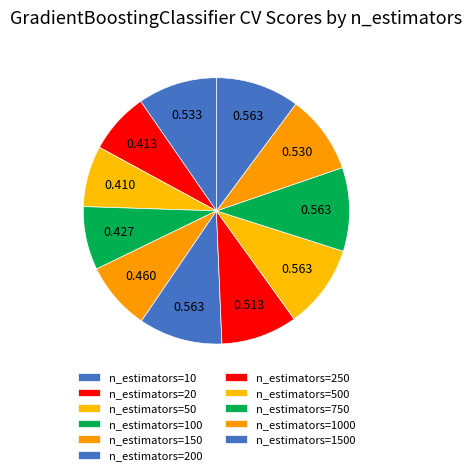

Is there a majority slice in this chart?

No